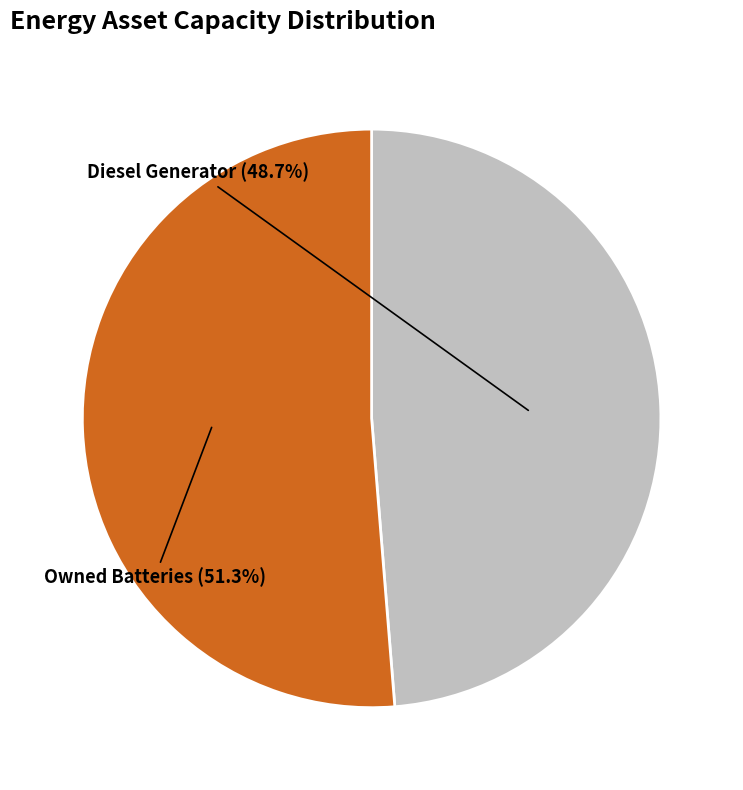

What is the smallest slice in the pie chart?

Diesel Generator